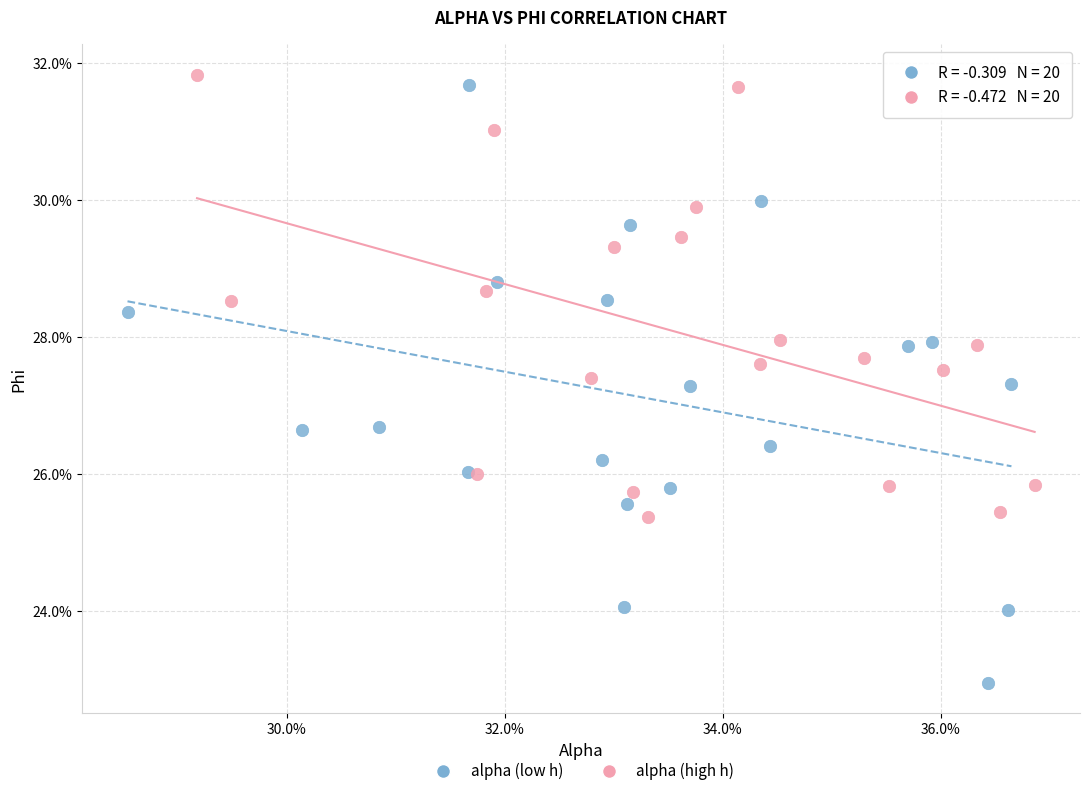

Which series has the largest Y range (max minus min)?

alpha (low h)